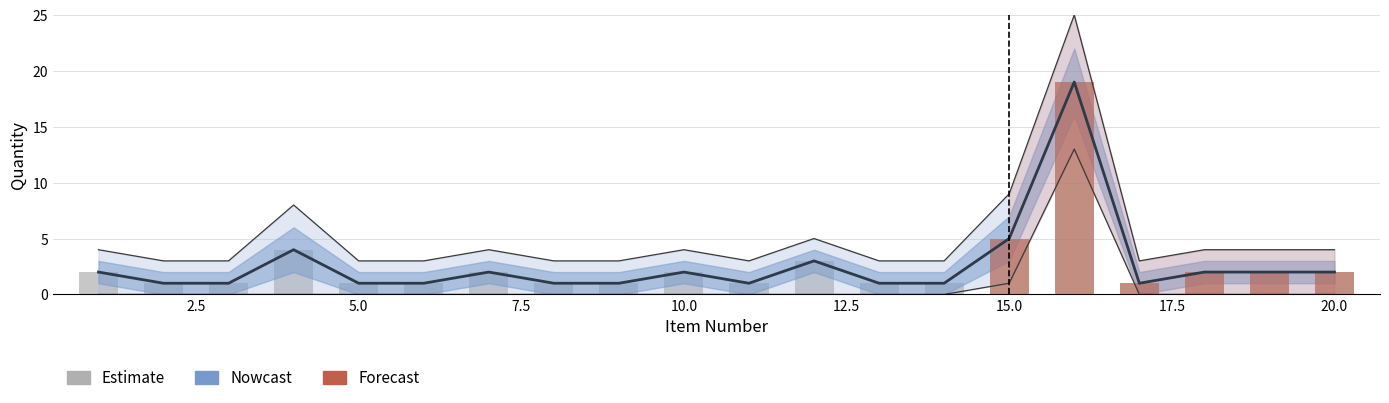

What is the difference between the maximum and minimum values?

18